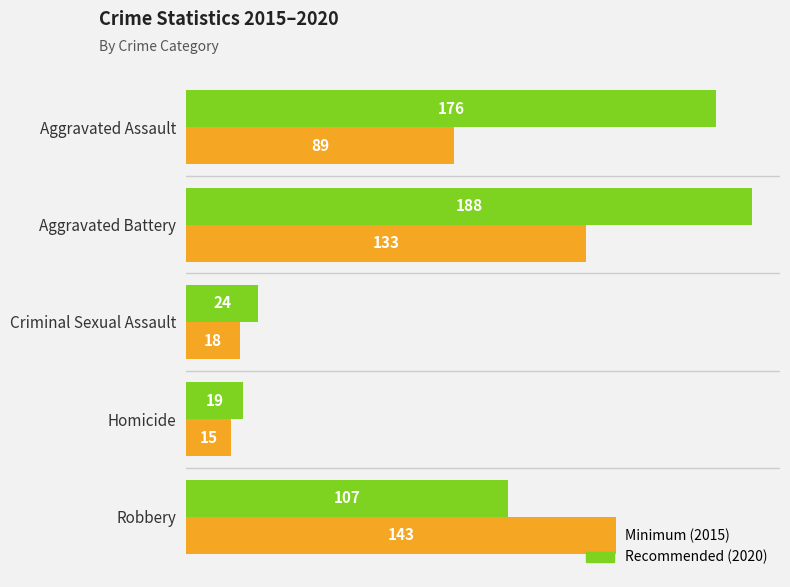

What is the greatest value displayed?

188